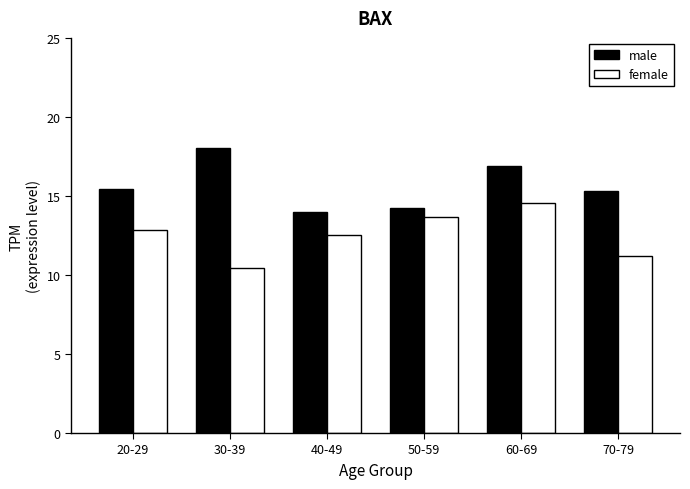

What is the value of the male bar at the 4th from the left?

14.2